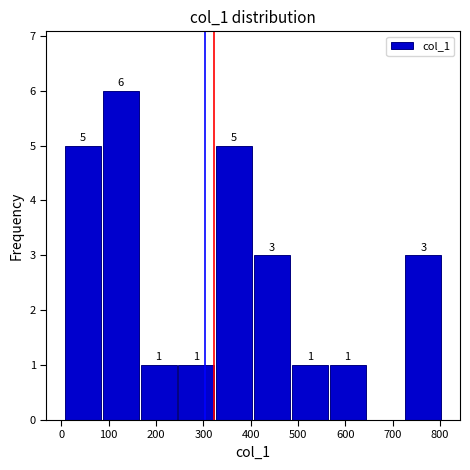

Over which range of the x-axis is the bar tallest?

90 to 170